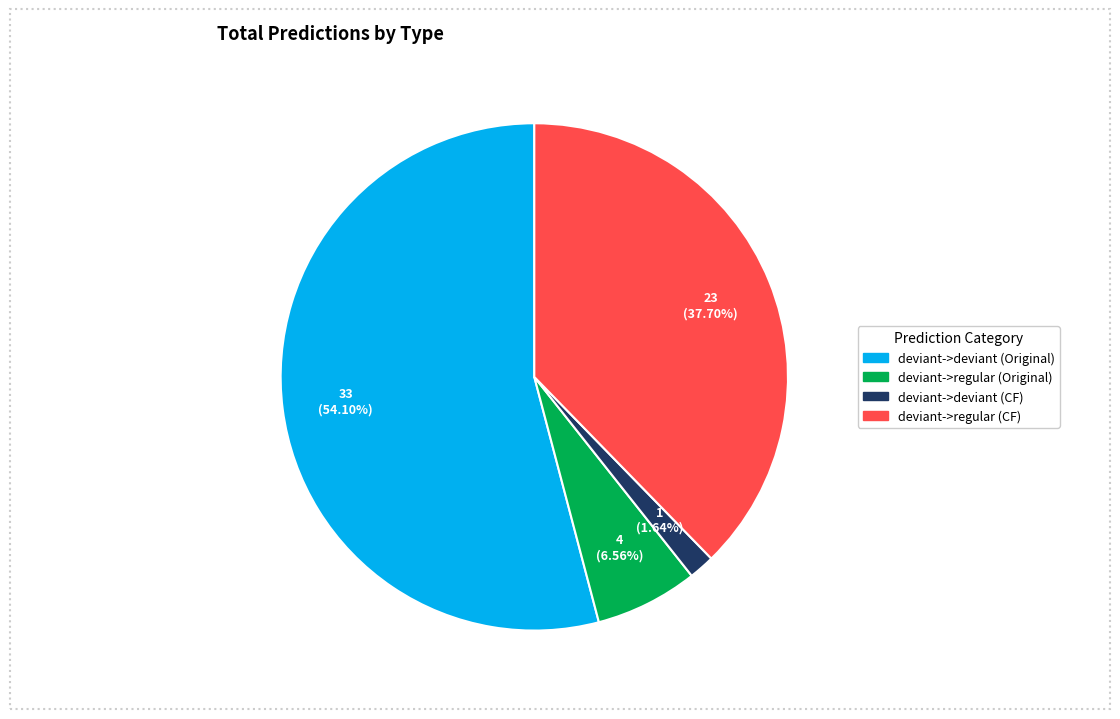

Is there a majority slice in this chart?

Yes